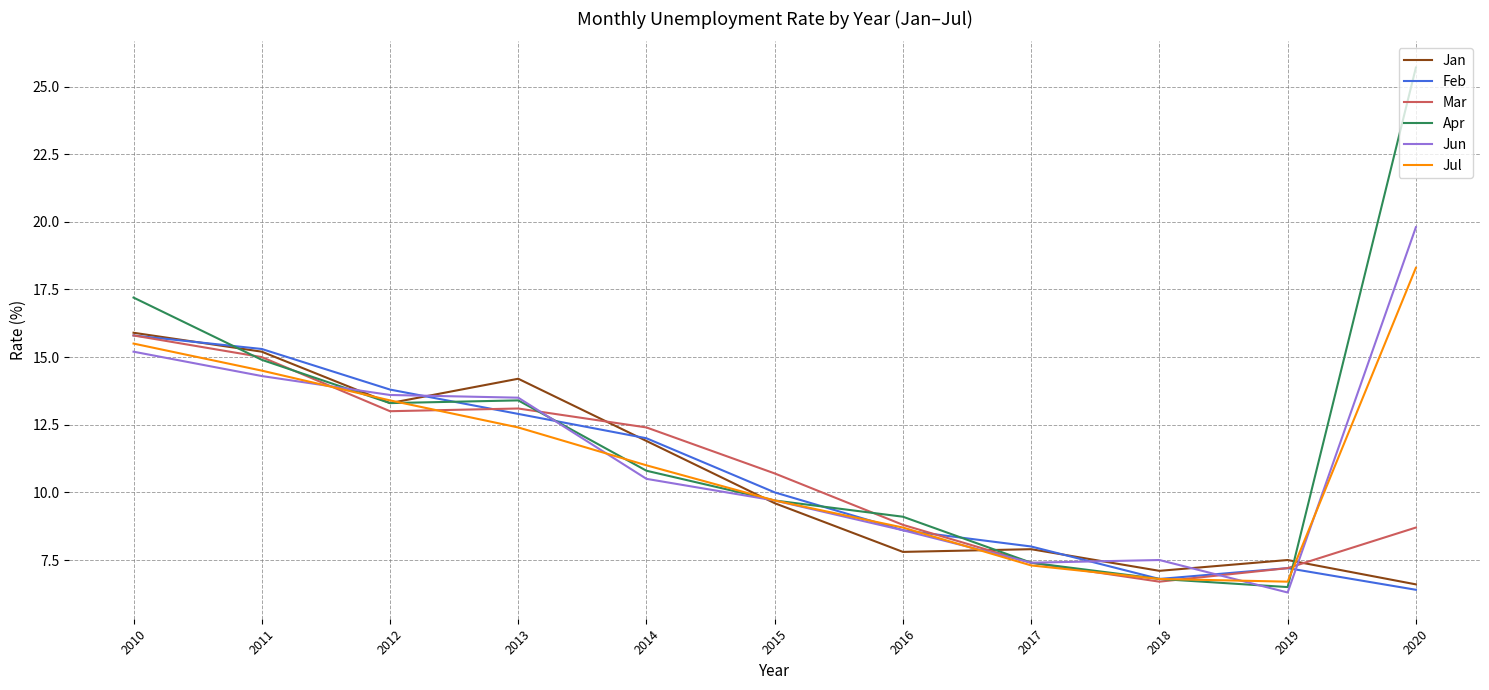

Which series ends up on top after the final intersection of Mar and Jul?

Jul